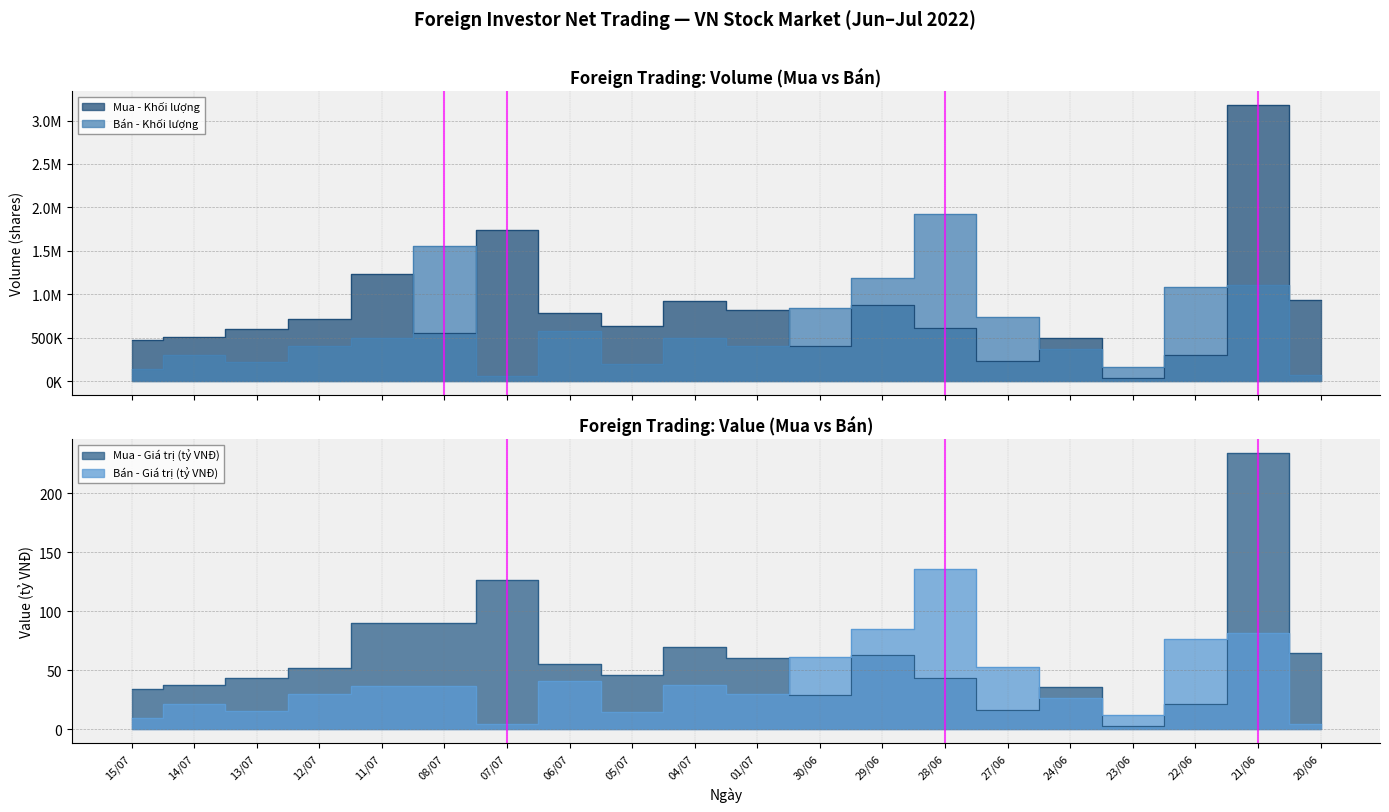

Which series changed the most between 01/07 and 30/06?

Bán - Khối lượng